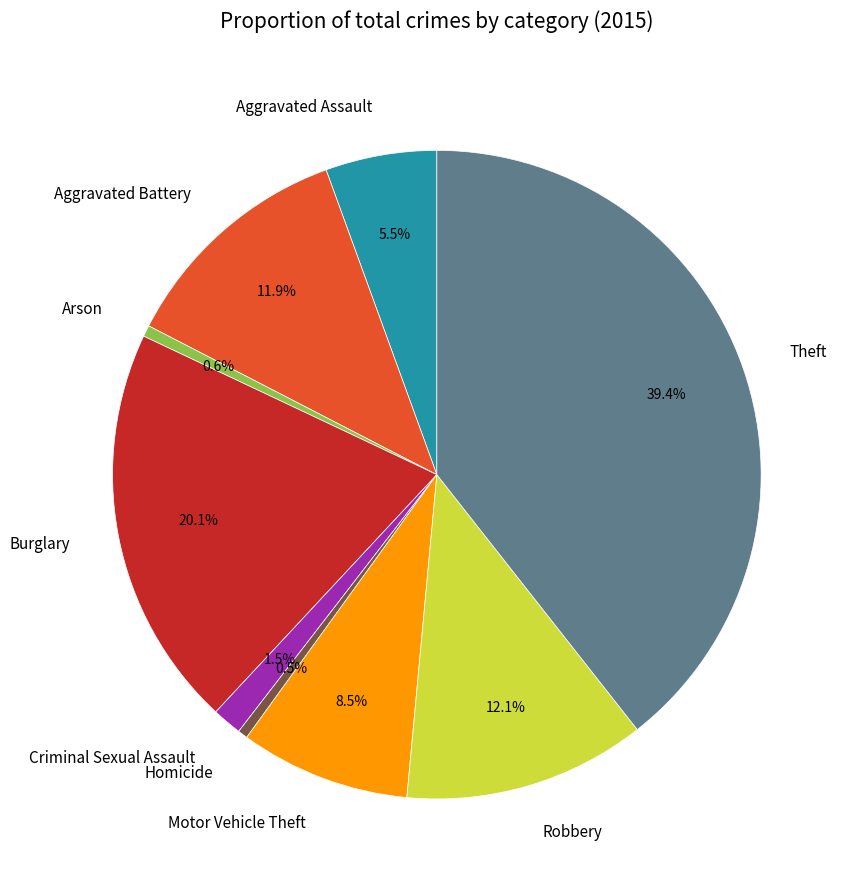

How much of the chart is everything except Robbery?

87.9%